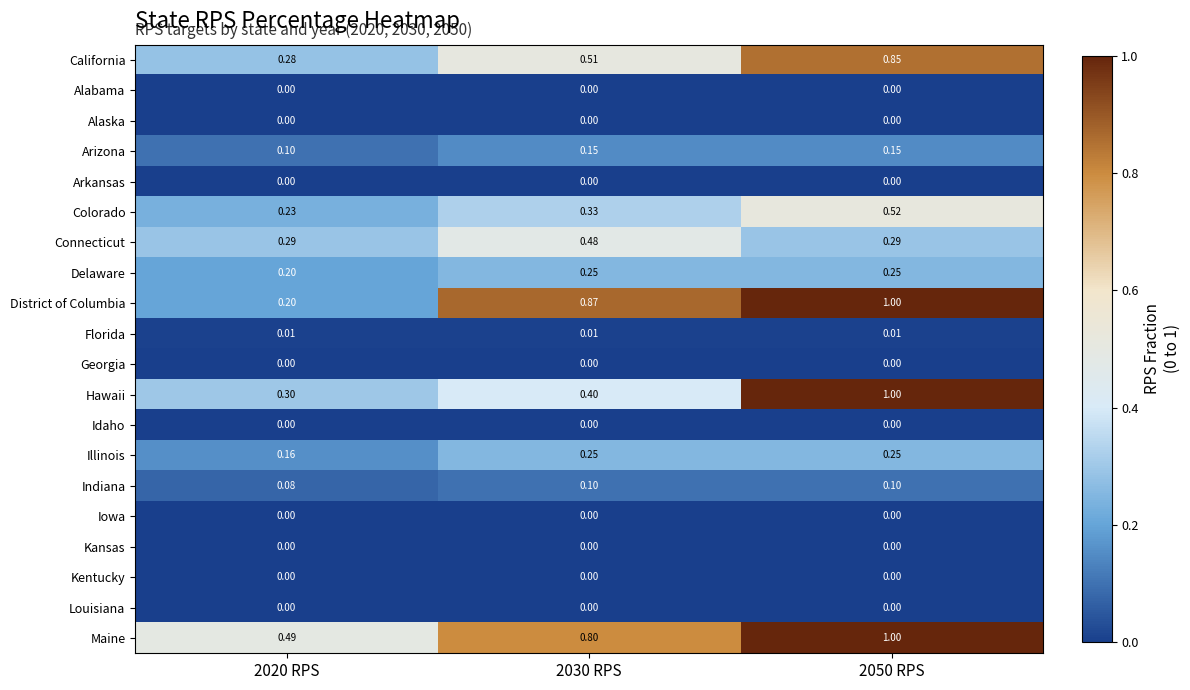

Which series has the widest spread of values?

District of Columbia